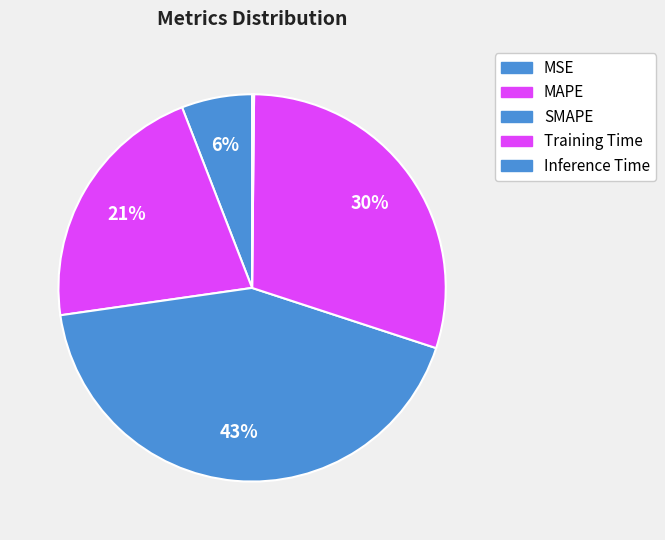

What is the change in value from SMAPE to Training Time?

-0.6